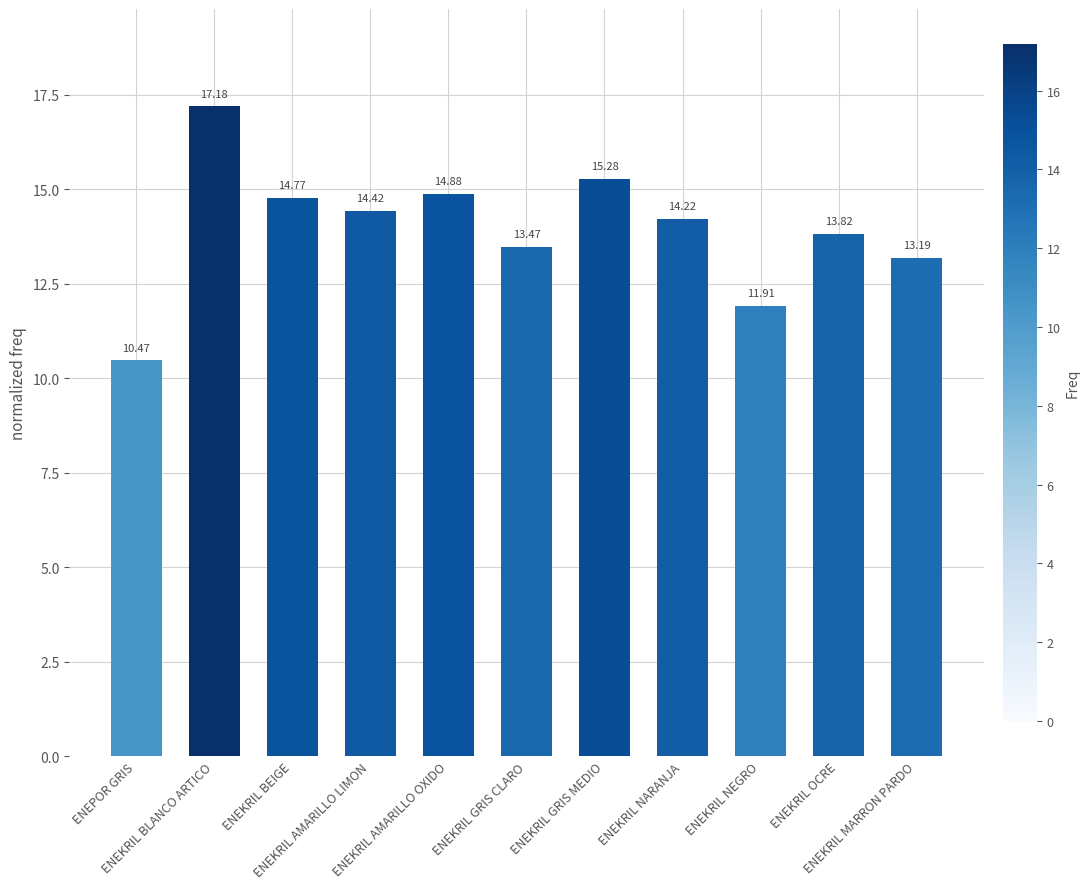

Are the bars grouped side by side (vs. stacked)?

No